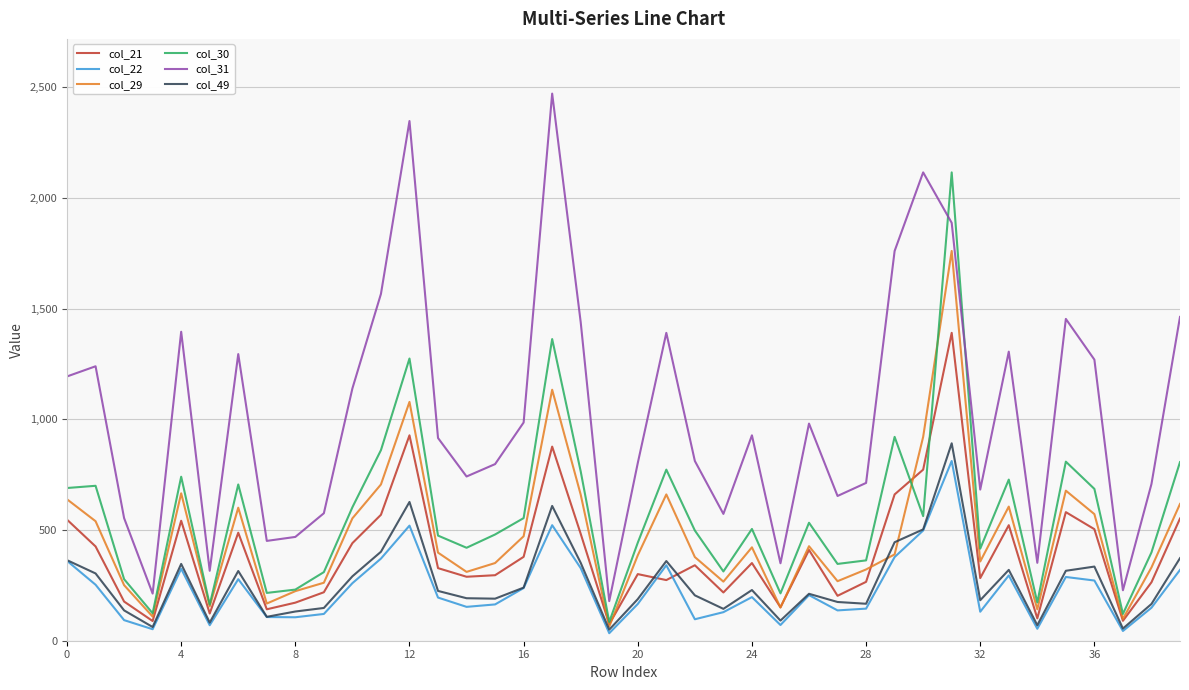

In col_29, how many points are lower than both neighbors (excluding endpoints)?

11